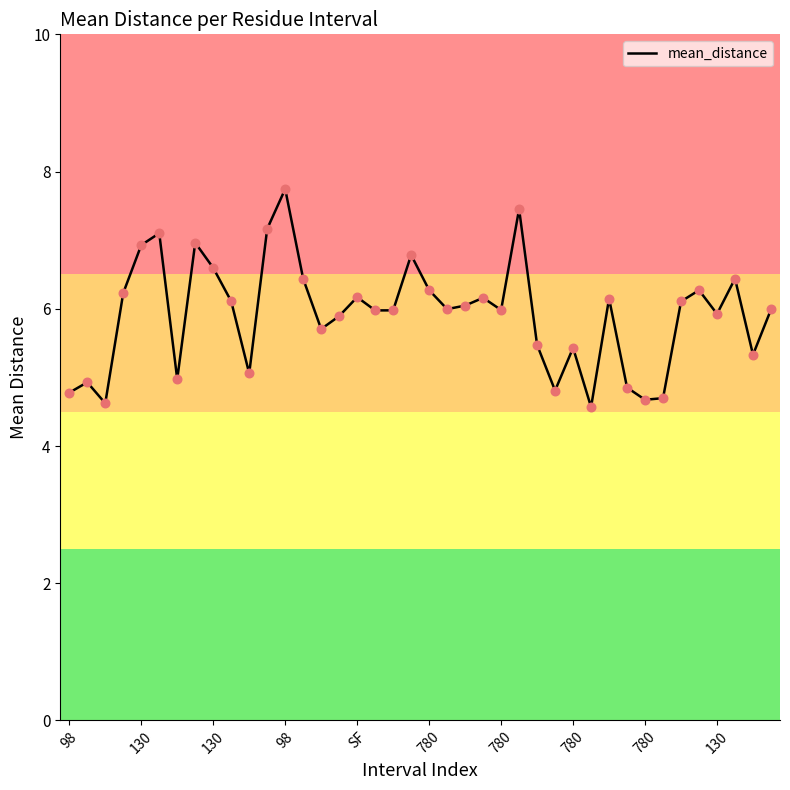

What is the difference between the maximum and minimum values?

3.2